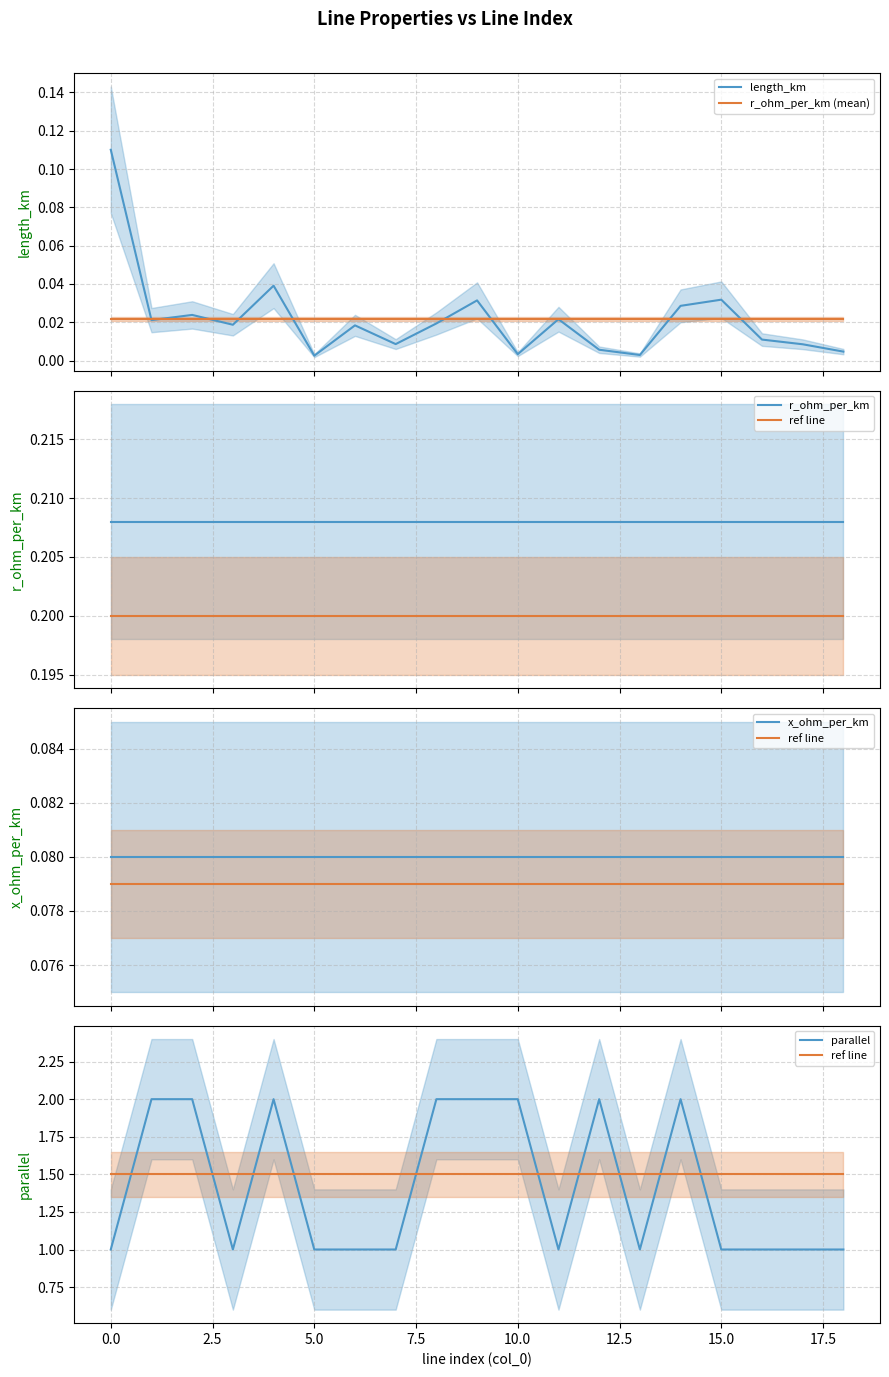

Reading left to right, transcribe all the data shown in this chart.

length_km: 0.1	0.0	0.0	0.0	0.0	0.0	0.0	0.0	0.0	0.0	0.0	0.0	0.0	0.0	0.0	0.0	0.0	0.0	0.0
r_ohm_per_km (mean): 0.0	0.0	0.0	0.0	0.0	0.0	0.0	0.0	0.0	0.0	0.0	0.0	0.0	0.0	0.0	0.0	0.0	0.0	0.0
r_ohm_per_km: 0.2	0.2	0.2	0.2	0.2	0.2	0.2	0.2	0.2	0.2	0.2	0.2	0.2	0.2	0.2	0.2	0.2	0.2	0.2
ref line: 1.5	1.5	1.5	1.5	1.5	1.5	1.5	1.5	1.5	1.5	1.5	1.5	1.5	1.5	1.5	1.5	1.5	1.5	1.5
x_ohm_per_km: 0.1	0.1	0.1	0.1	0.1	0.1	0.1	0.1	0.1	0.1	0.1	0.1	0.1	0.1	0.1	0.1	0.1	0.1	0.1
parallel: 1.0	2.0	2.0	1.0	2.0	1.0	1.0	1.0	2.0	2.0	2.0	1.0	2.0	1.0	2.0	1.0	1.0	1.0	1.0